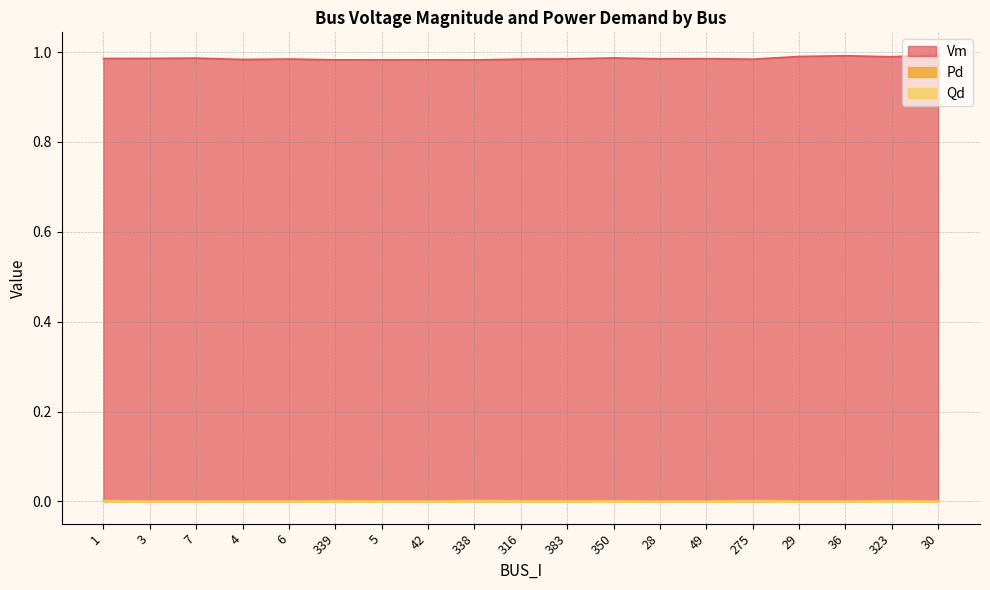

How many lines are shown in the chart?

3